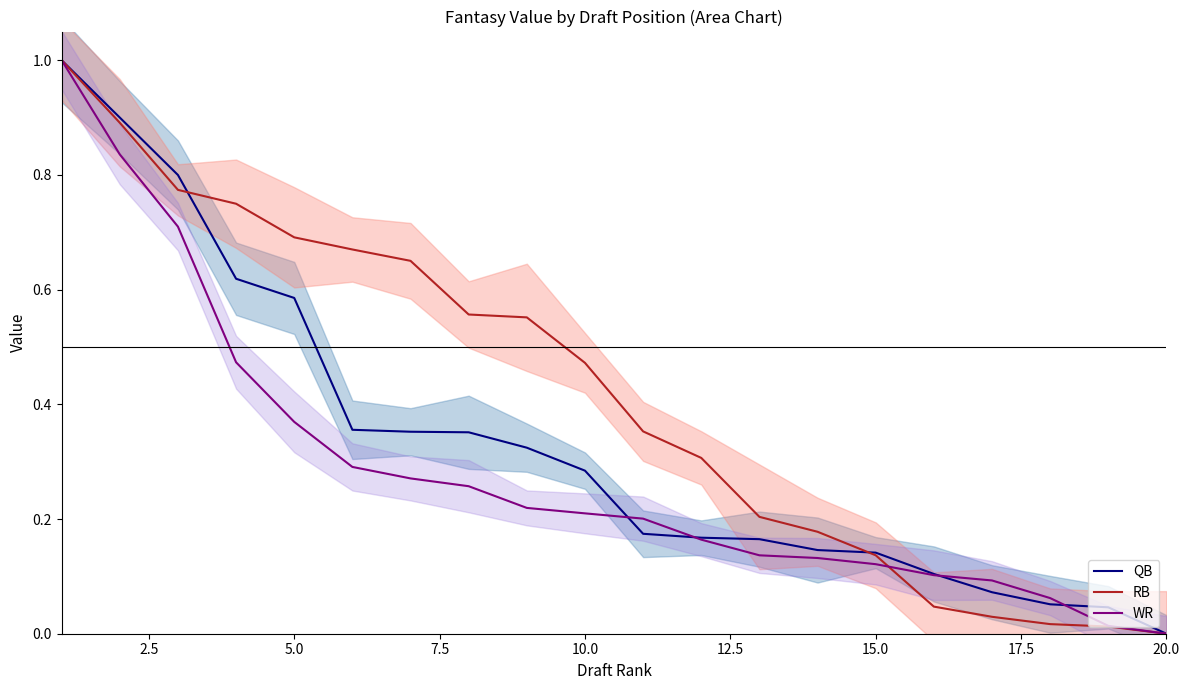

The RB series shows -0.3 at 20.0. True or false?

False